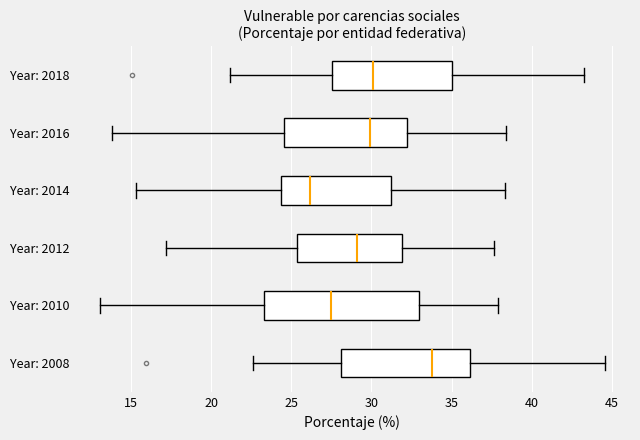

Which box has the furthest to the left median line?

Year: 2014